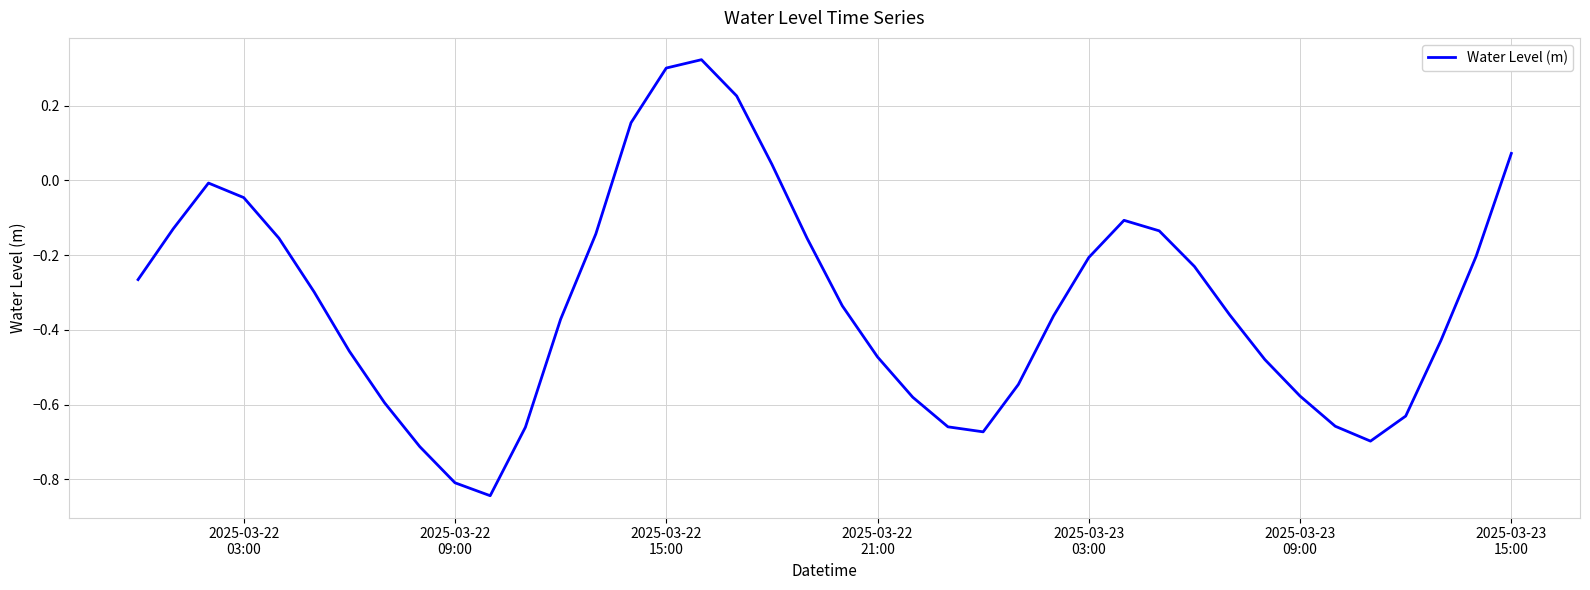

What is the difference between the maximum and minimum values?

1.2